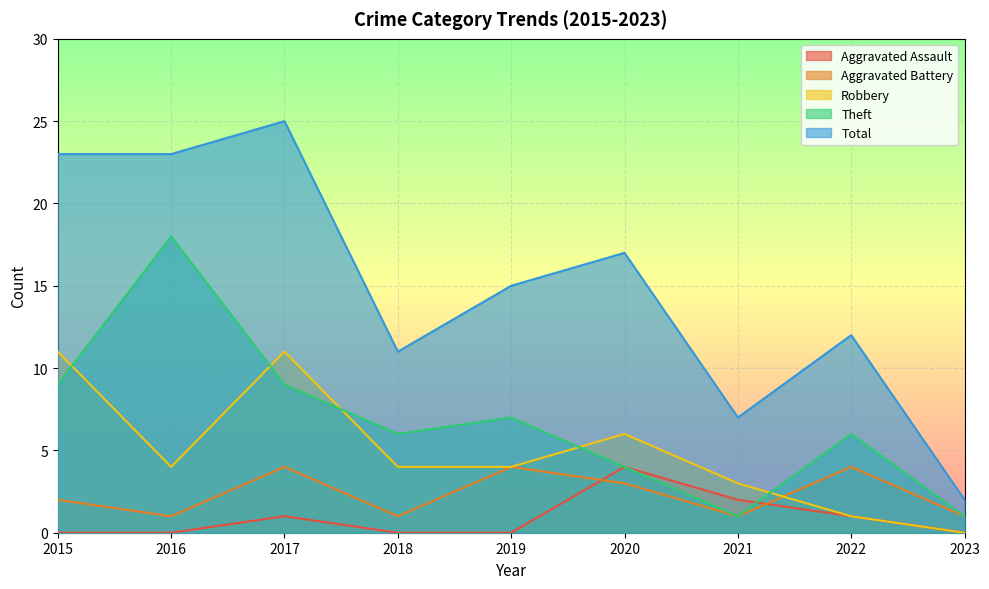

At which category does Aggravated Assault reach its first local peak?

2017